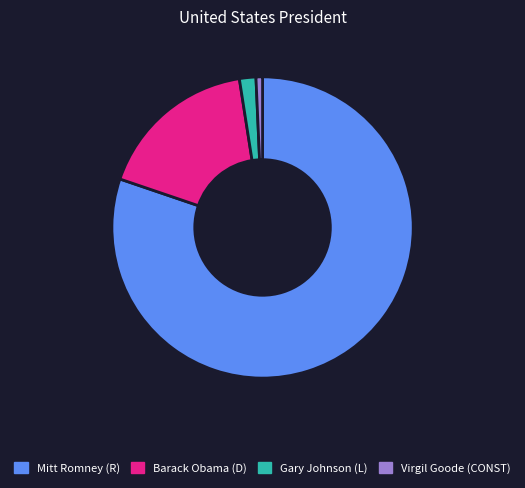

Approximately how many times larger is the value at Gary Johnson (L) compared to Virgil Goode (CONST)?

2.5